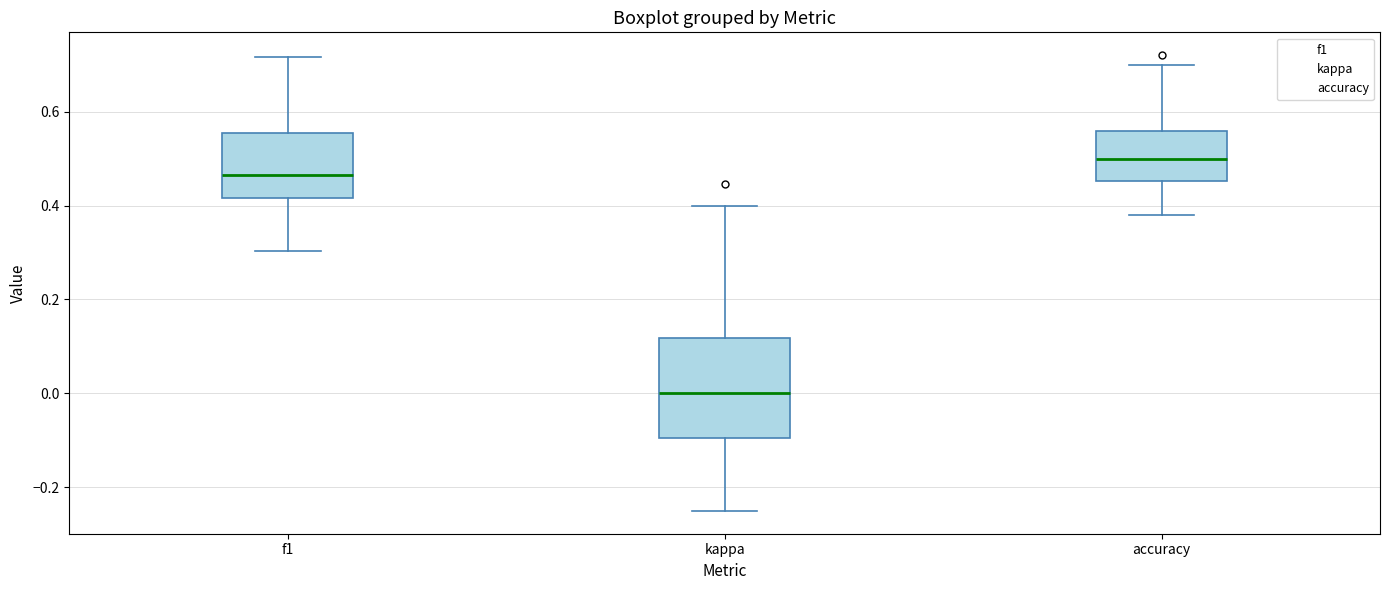

Where is the upper edge of the box for accuracy on the y-axis? The values are not printed on the chart, so give them approximately, as read against the axis.

0.56